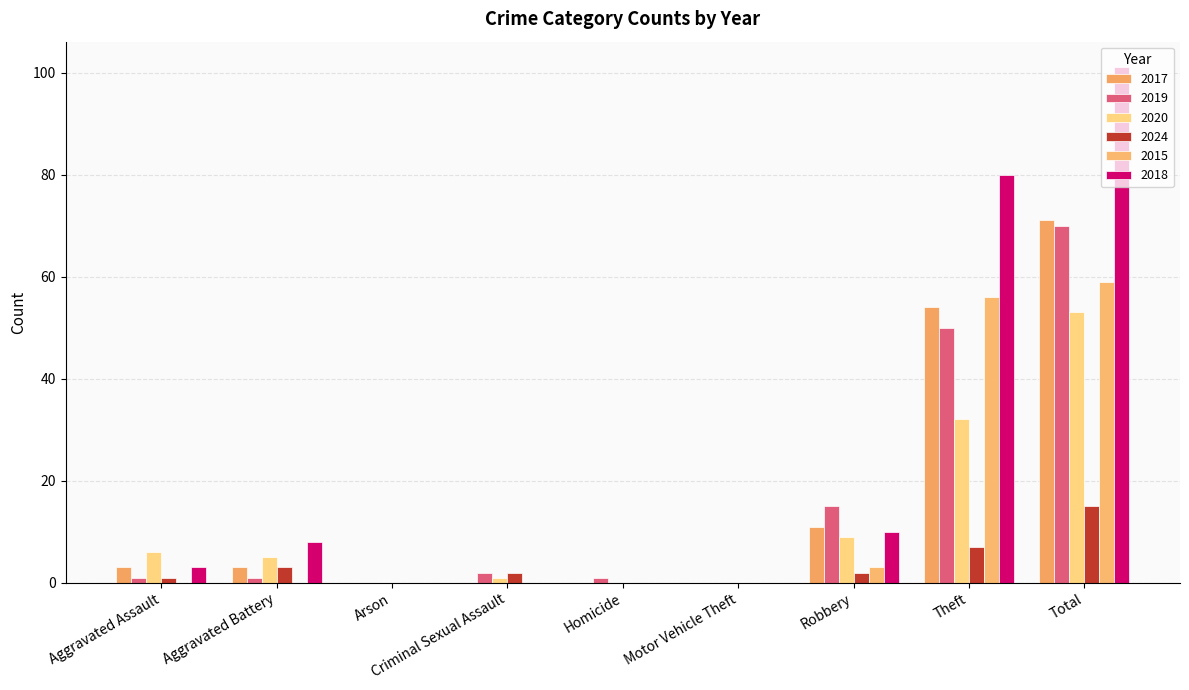

What value does the 2024 series have at Theft, to the nearest 5?

5